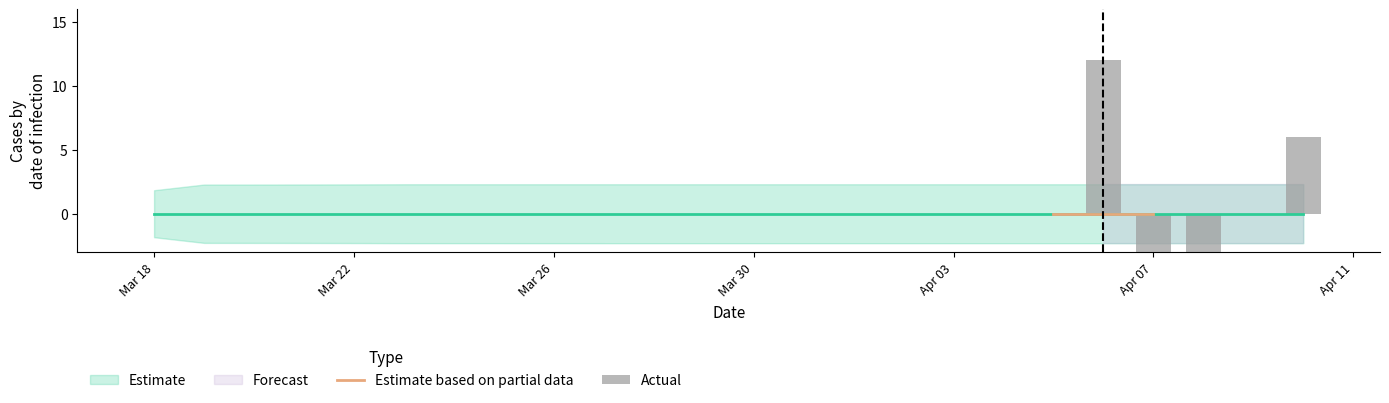

True or false: Lower_Bound has a value of 0.6 at 2011-03-28.

False